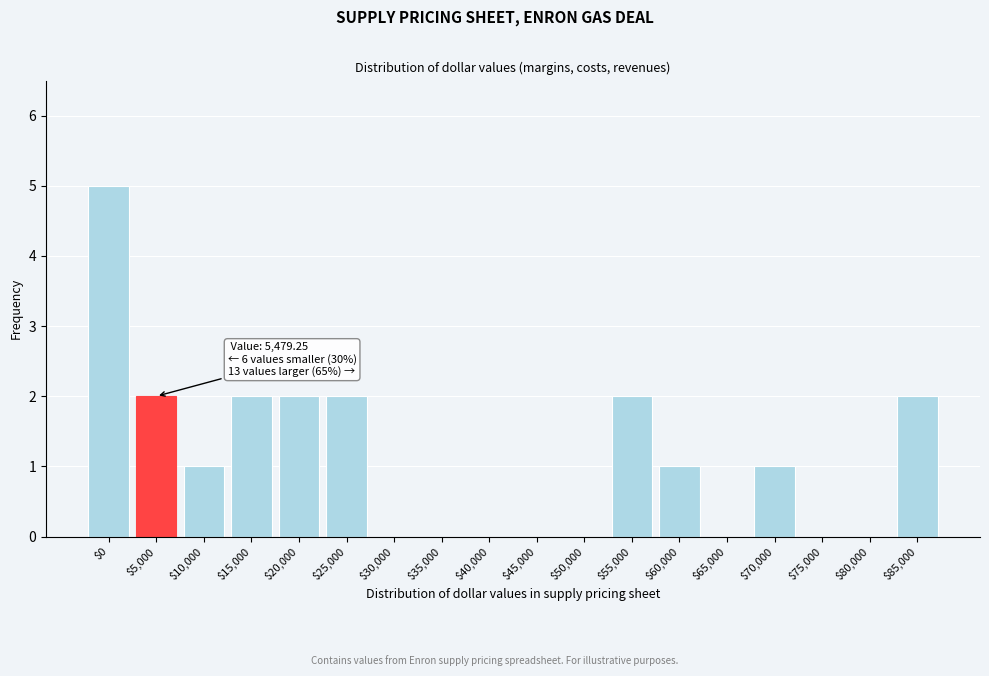

What is the maximum value shown in the chart?

5